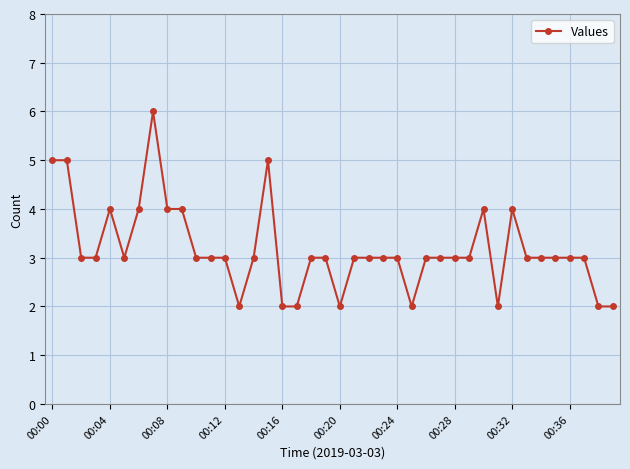

What is the greatest value displayed?

6